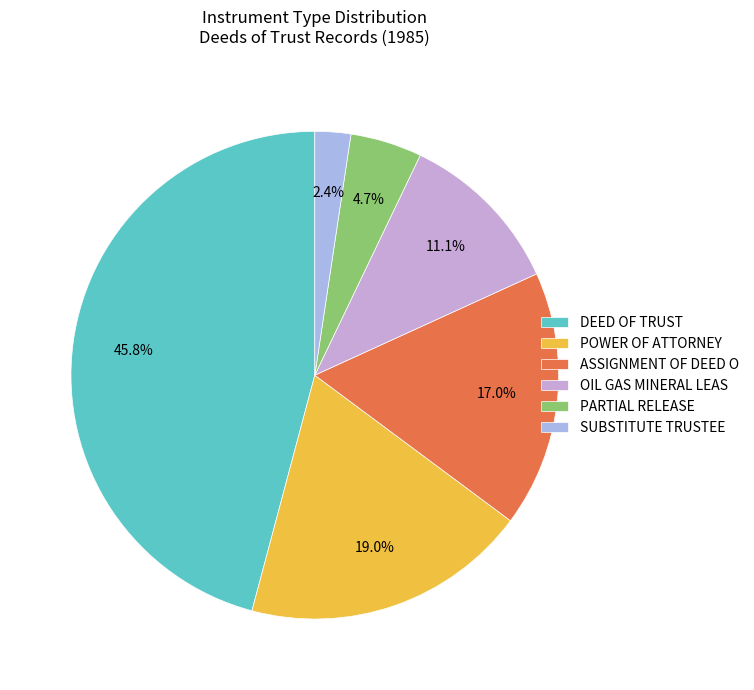

Which category has the smallest portion of the pie?

SUBSTITUTE TRUSTEE